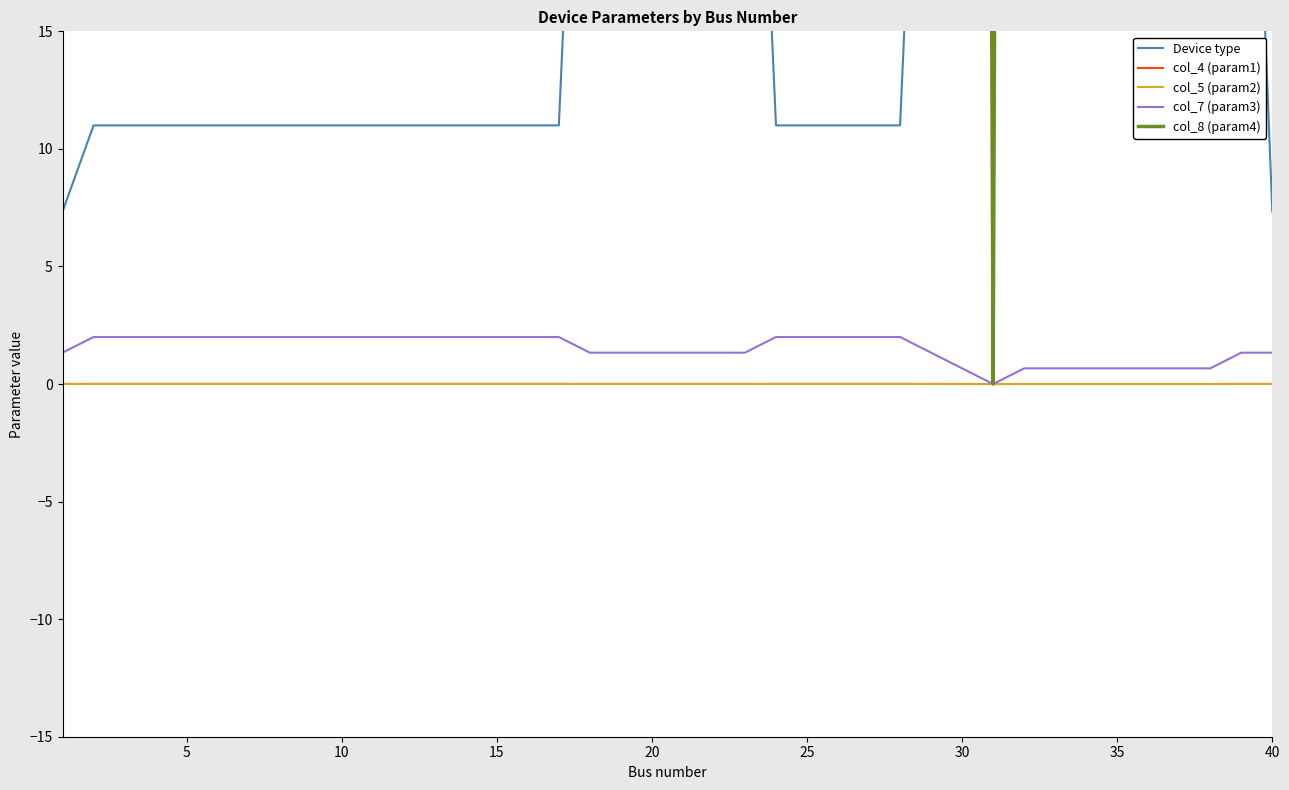

The value of col_4 (param1) at 20 is 0.0. True or false?

True